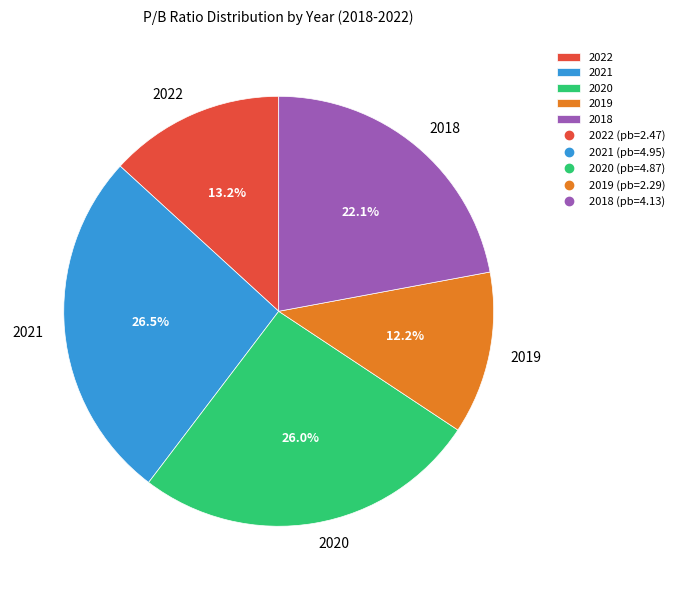

Do 2022 and 2019 together represent more than half of the pie?

No